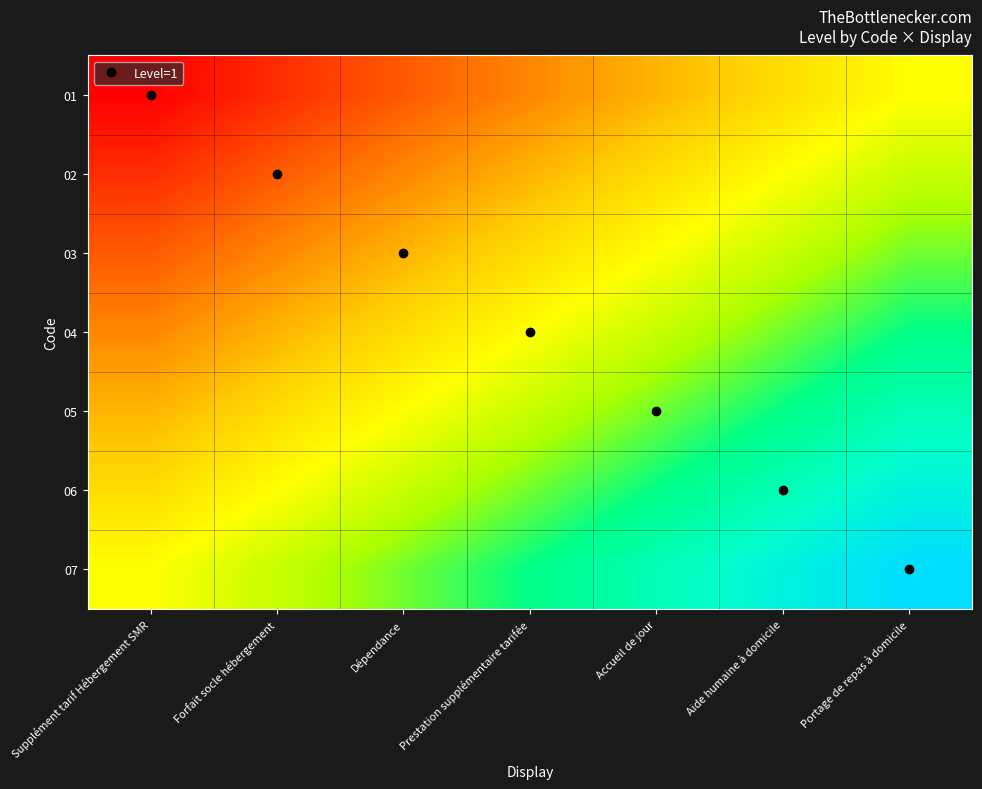

Which series has the widest spread of values?

01